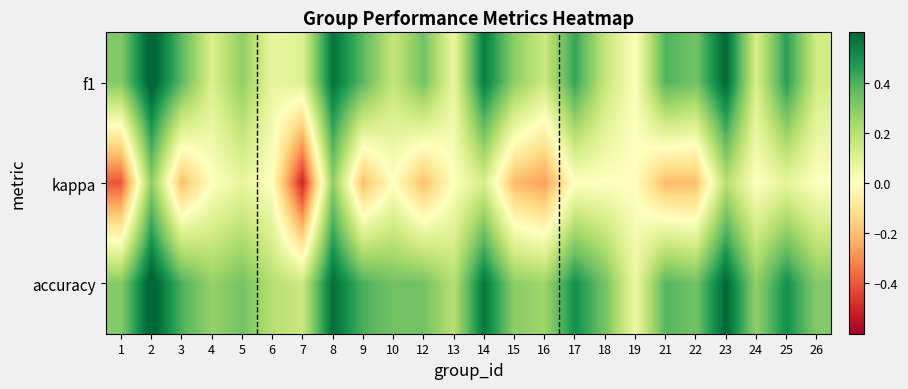

Reading right to left, list all the values displayed in this chart.

f1: 26=0.1	25=0.5	24=0.1	23=0.6	22=0.3	21=0.4	19=0.0	18=0.2	17=0.4	16=0.1	15=0.3	14=0.5	13=0.1	12=0.3	10=0.2	9=0.4	8=0.6	7=0.1	6=0.1	5=0.3	4=0.1	3=0.4	2=0.6	1=0.3
kappa: 26=0.0	25=0.1	24=0.0	23=0.2	22=-0.2	21=-0.2	19=0.0	18=0.0	17=0.0	16=-0.3	15=-0.2	14=0.1	13=0.0	12=-0.2	10=0.0	9=-0.2	8=0.3	7=-0.5	6=0.0	5=0.1	4=0.0	3=-0.2	2=0.3	1=-0.4
accuracy: 26=0.3	25=0.5	24=0.3	23=0.6	22=0.3	21=0.4	19=0.1	18=0.3	17=0.5	16=0.2	15=0.3	14=0.6	13=0.2	12=0.3	10=0.3	9=0.4	8=0.6	7=0.2	6=0.2	5=0.3	4=0.3	3=0.4	2=0.6	1=0.3